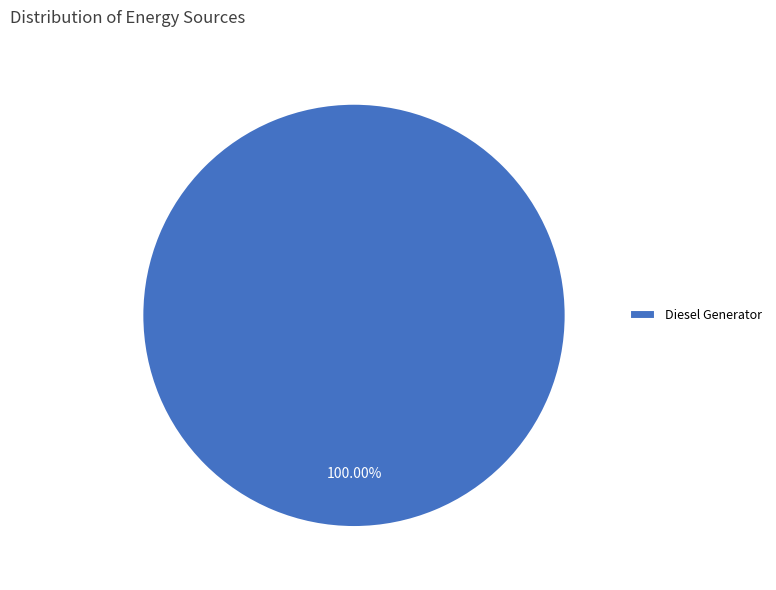

Rank the categories by value from highest to lowest.

Diesel Generator